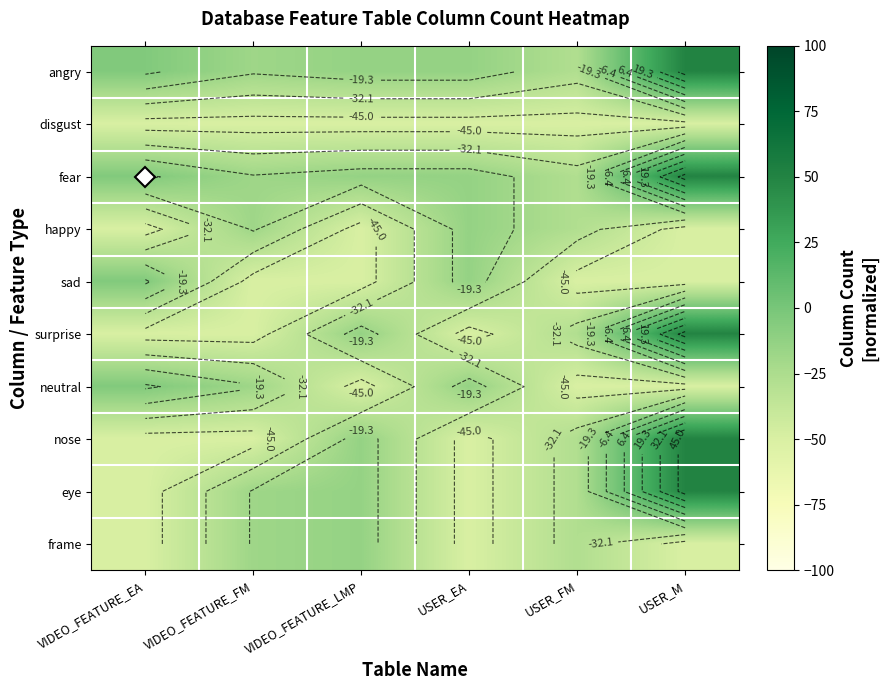

What is the sum of the neutral values at VIDEO_FEATURE_LMP and VIDEO_FEATURE_FM?

-68.2